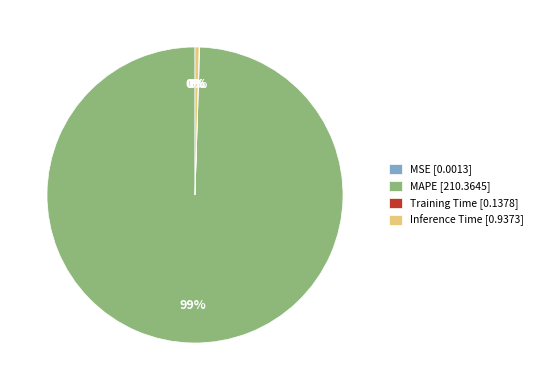

Does any single category account for the majority?

Yes